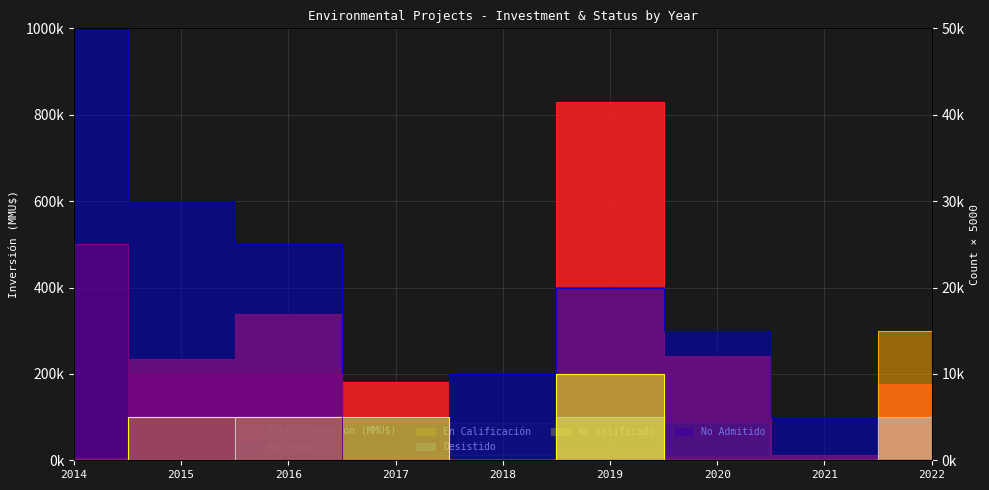

Which series has the largest total across all categories?

Total Inversión (MMU$)